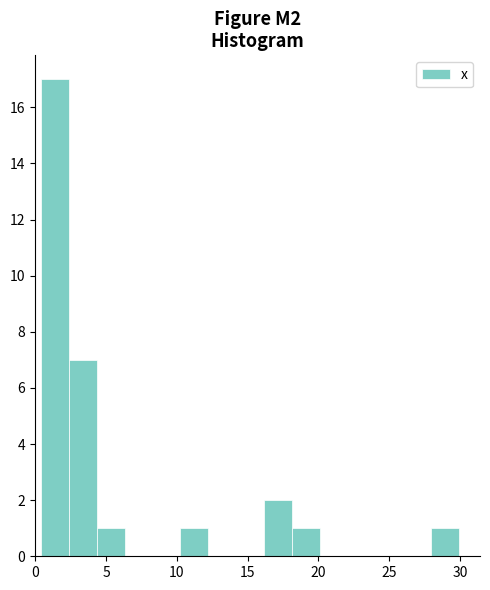

Read against the x-axis, roughly where is the centre of the tallest bar?

1.5